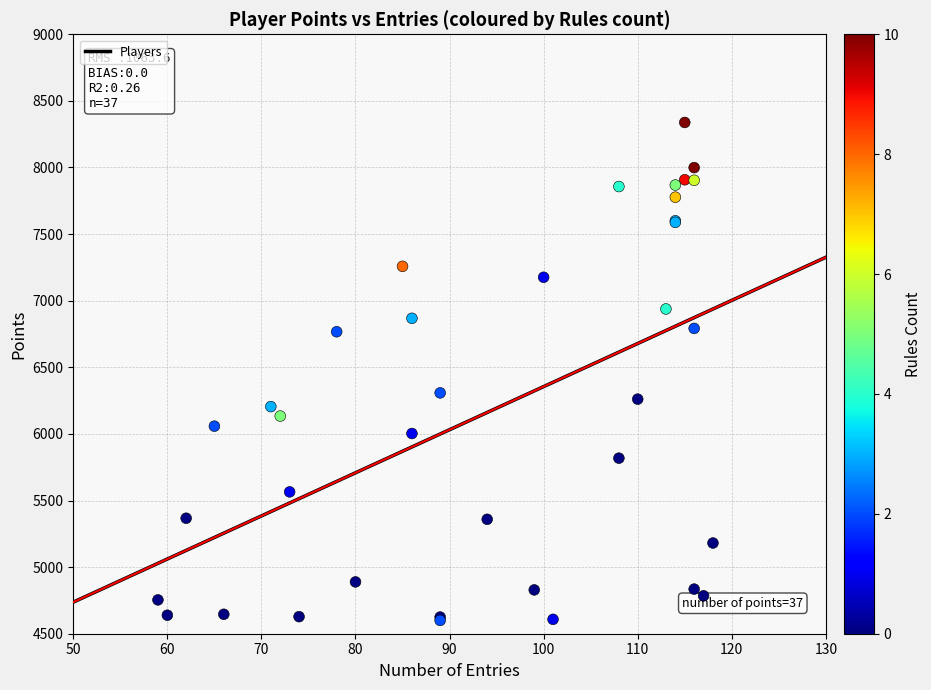

What Y value in the scatter plot is closest to 6469?

6308